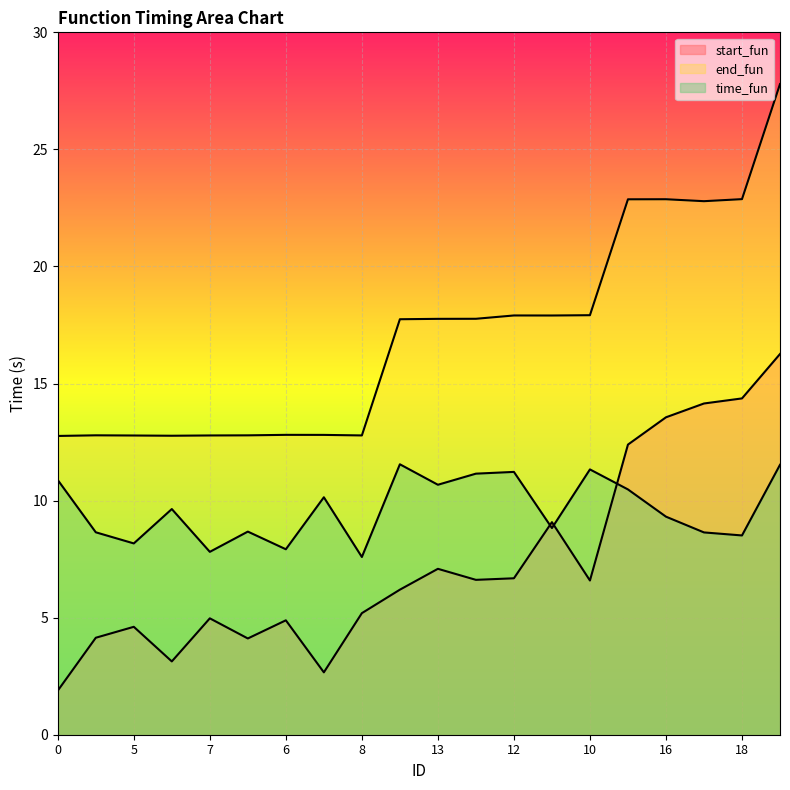

At which label does end_fun reach its peak?

19